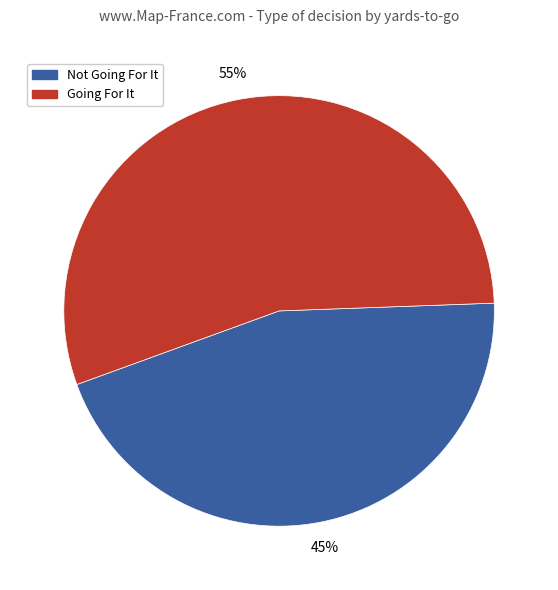

To the nearest percent, what portion does Going For It represent?

55%